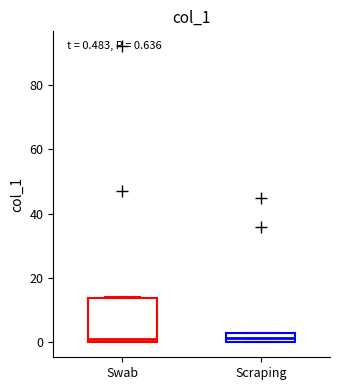

Comparing the boxes themselves (not the whiskers), which one is the tallest?

Swab